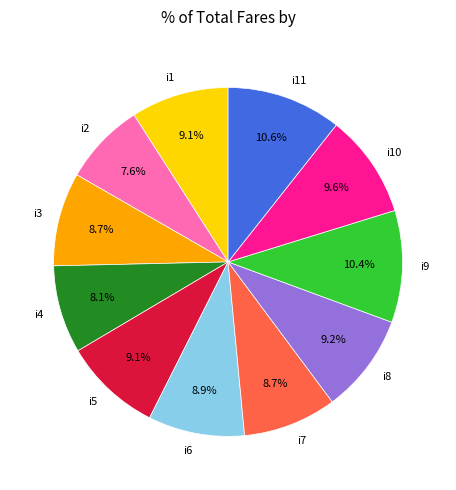

How many slices are in this pie chart?

11